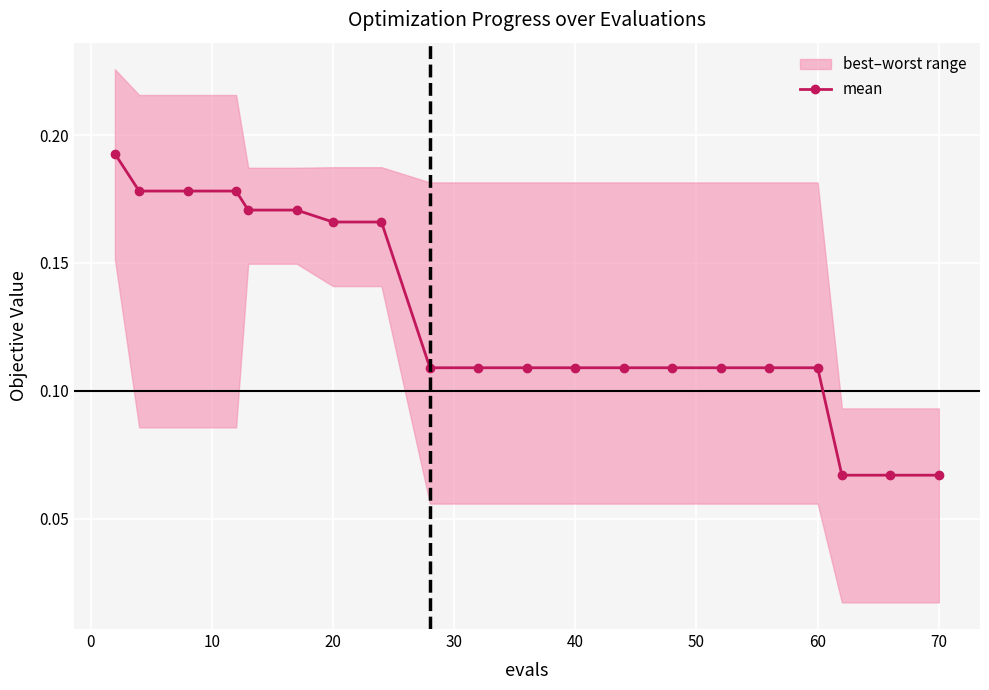

Count the mean values in the range 0 to 1.

20